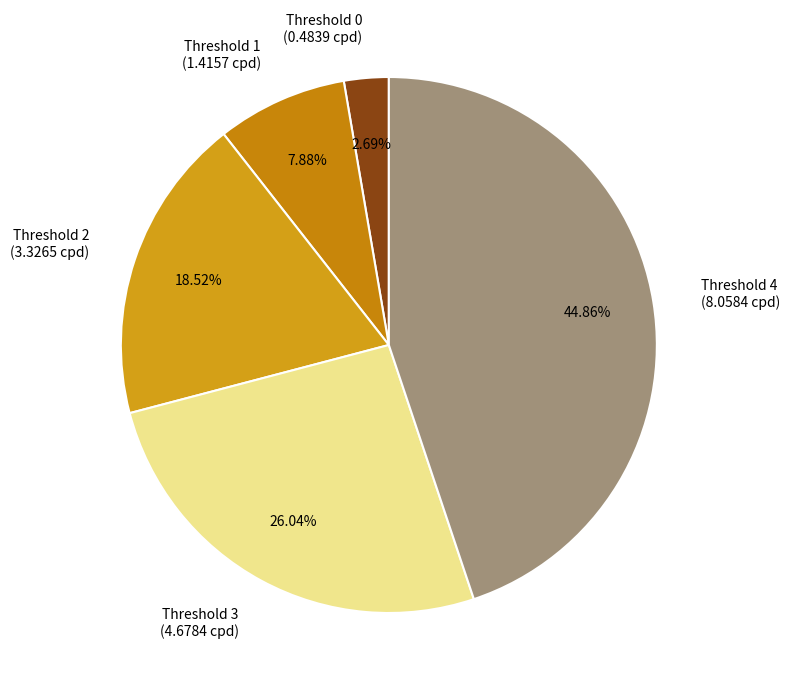

Approximately how many times larger is the value at Threshold 4 (8.0584 cpd) compared to Threshold 3 (4.6784 cpd)?

1.7